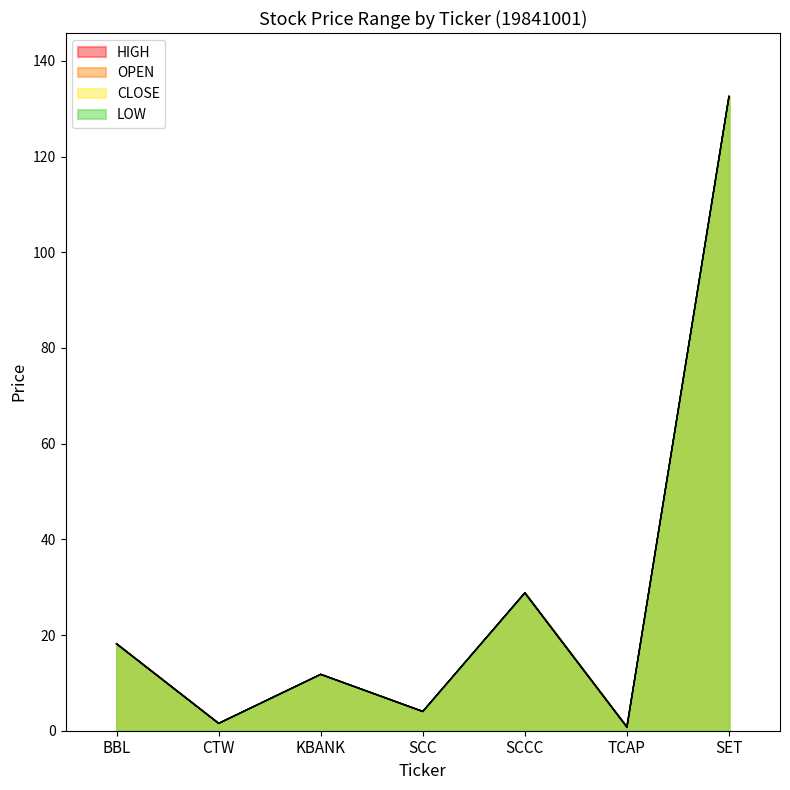

What is the label of the 4th point from the right?

SCC